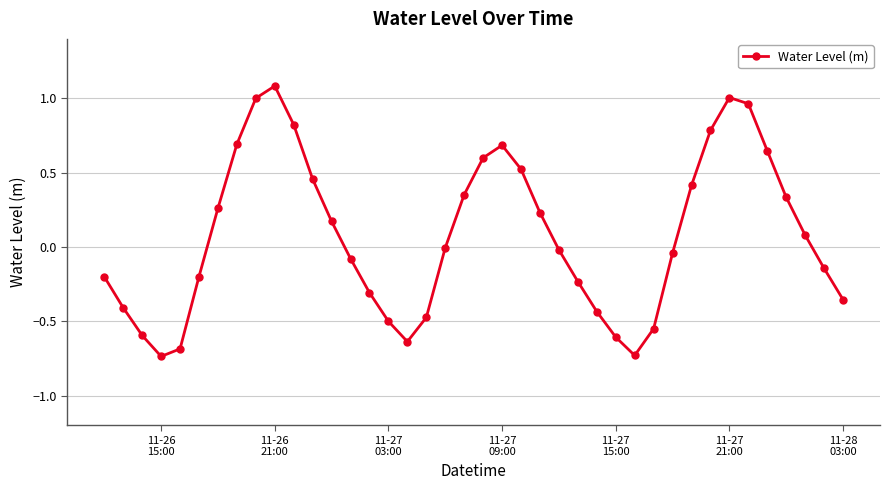

How many points are higher than both their immediate neighbors (excluding endpoints)?

3